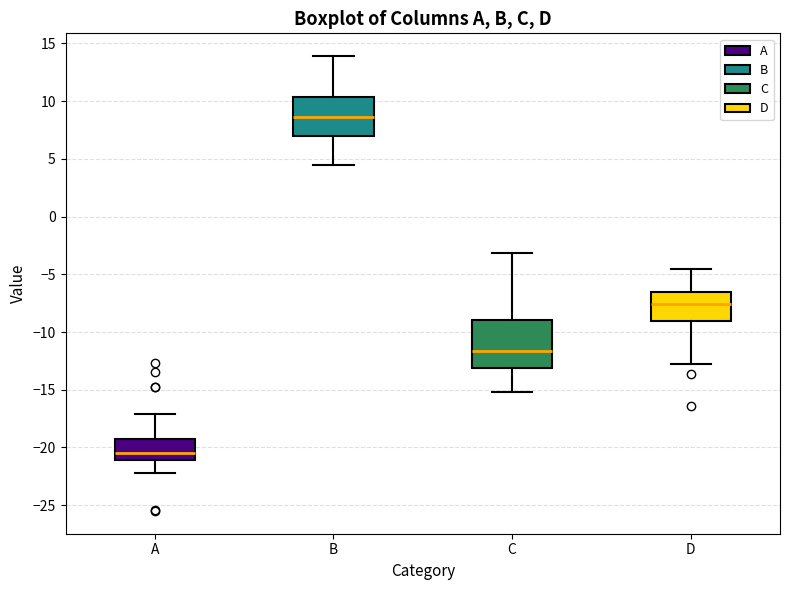

Which box's median line is the highest?

B